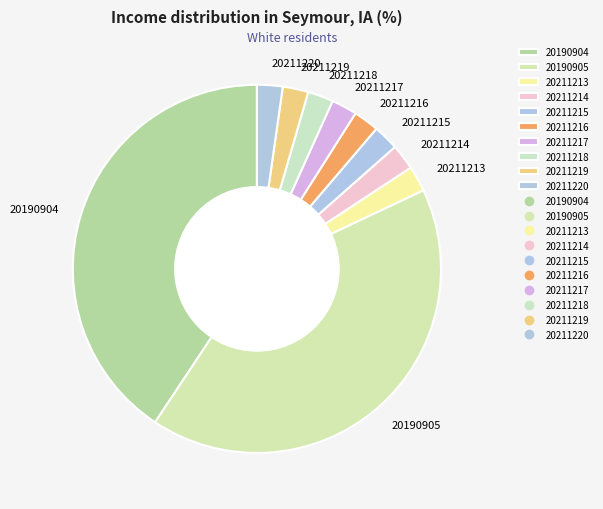

Between 20190905 and 20211218, which is larger?

20190905